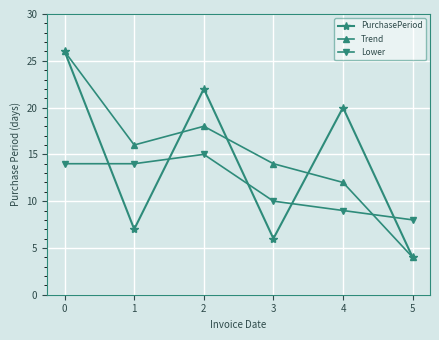

What is the difference between the second highest and minimum values in the Trend series?

14